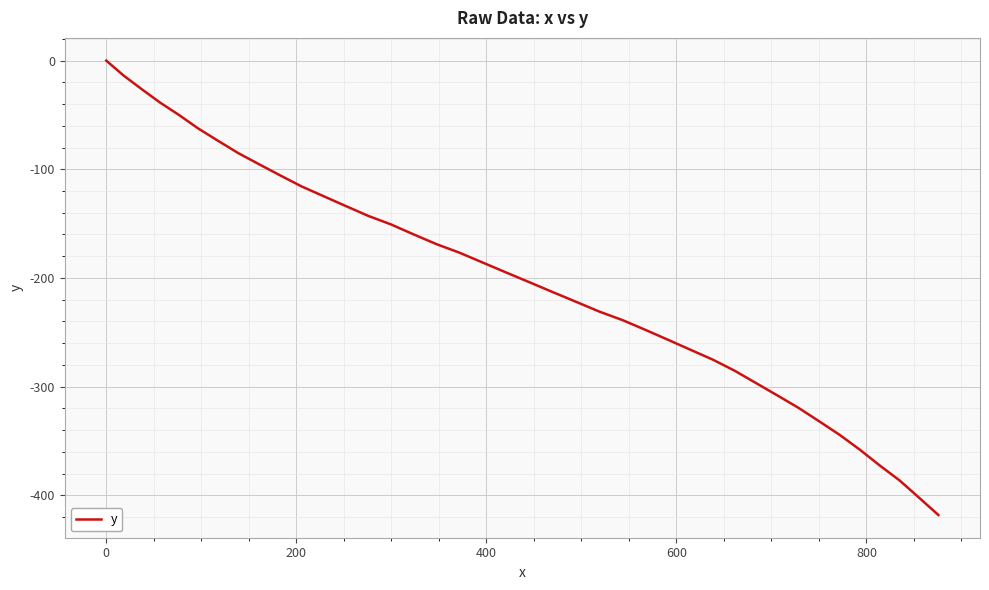

What is the minimum value shown in the chart?

-418.1